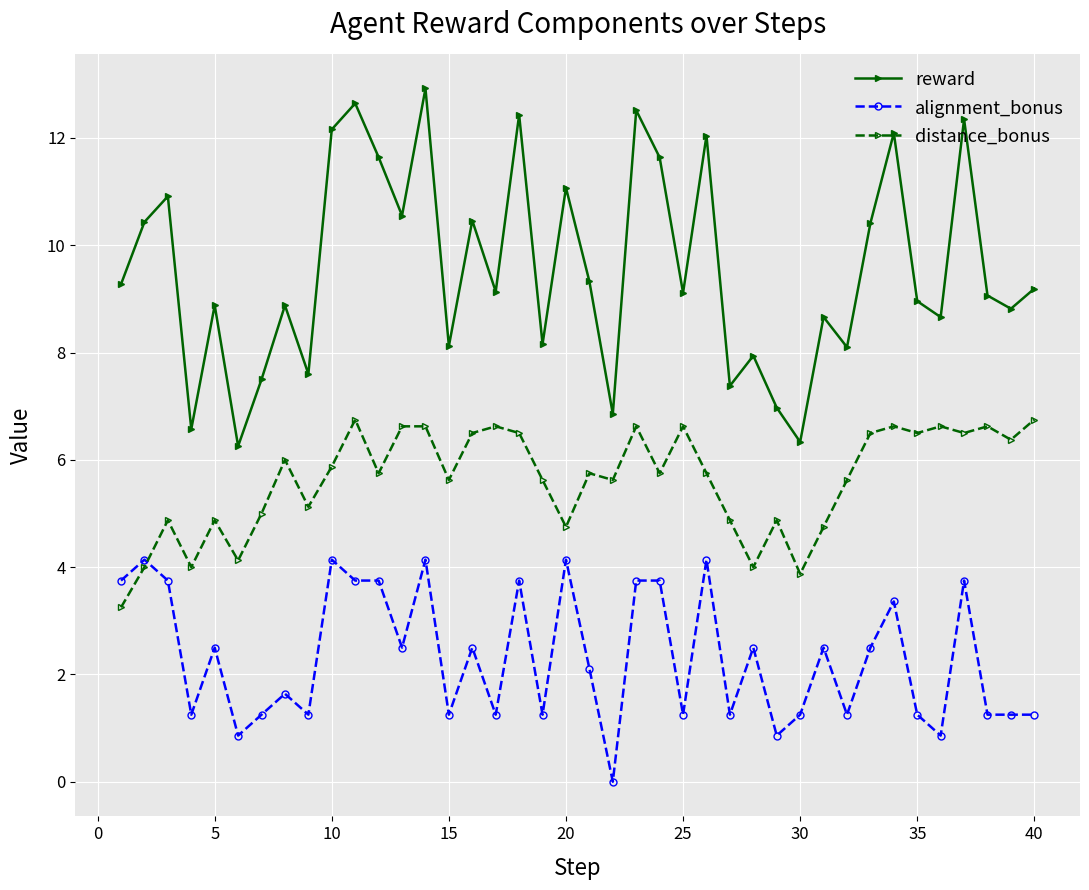

Rank the series by their maximum value, from highest to lowest.

reward, distance_bonus, alignment_bonus